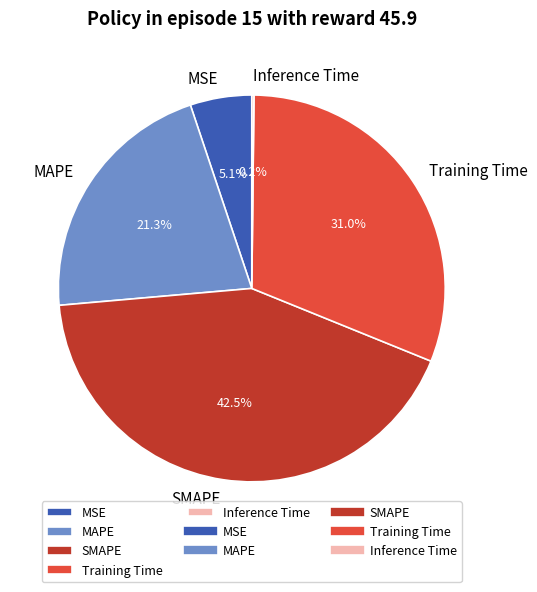

Is the sum of SMAPE and MAPE greater than half?

Yes